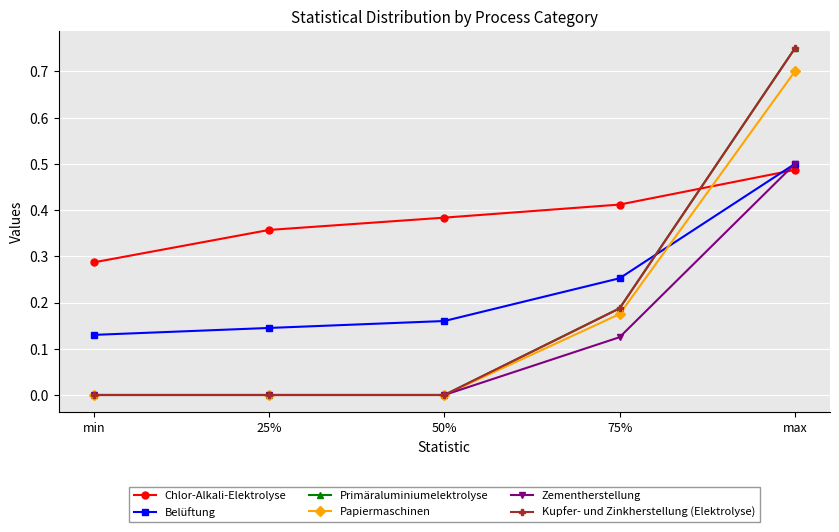

Which series has the widest spread of values?

Primäraluminiumelektrolyse